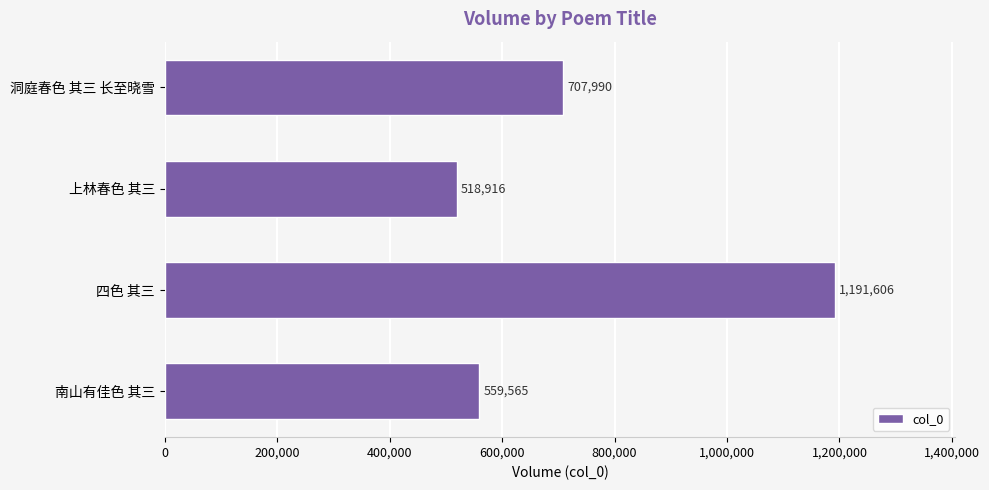

What is the difference between the maximum and minimum values?

672690